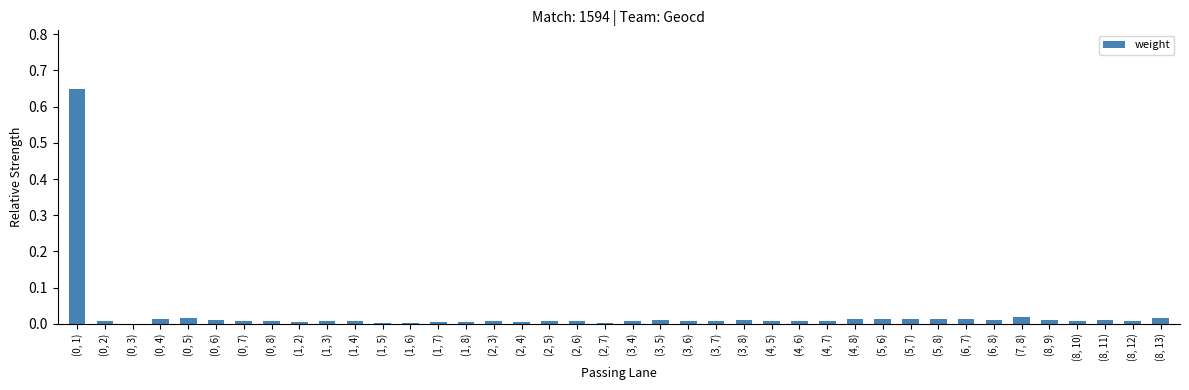

What is the change in value from (0, 1) to (0, 3)?

-0.6